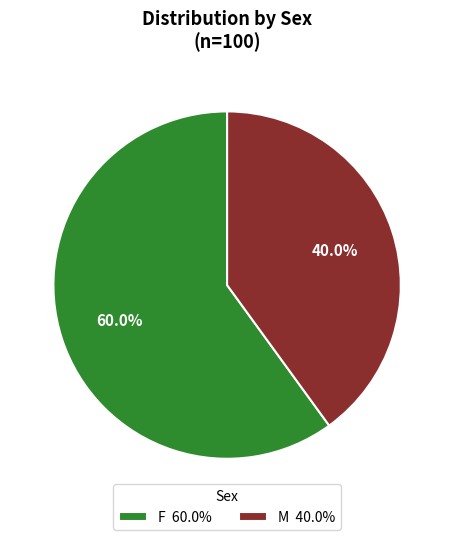

How many slices are in this pie chart?

2